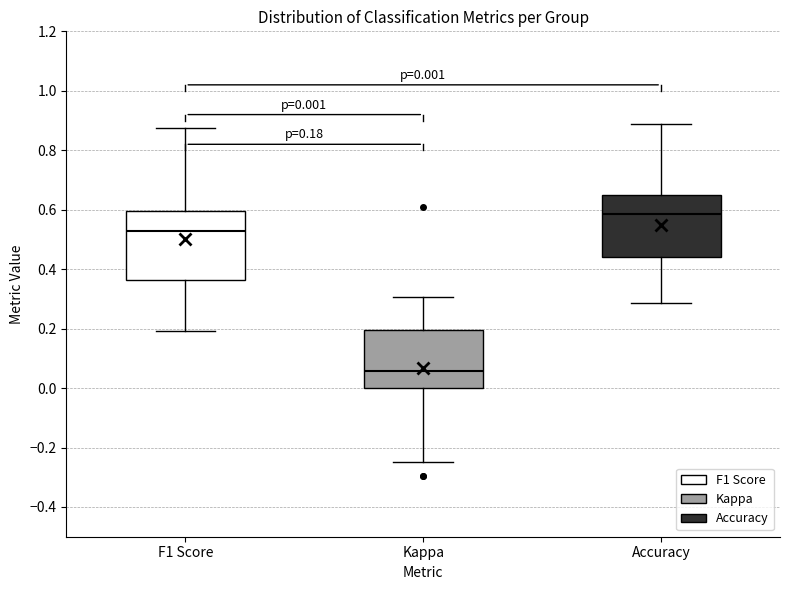

Which box has the highest median line?

Accuracy